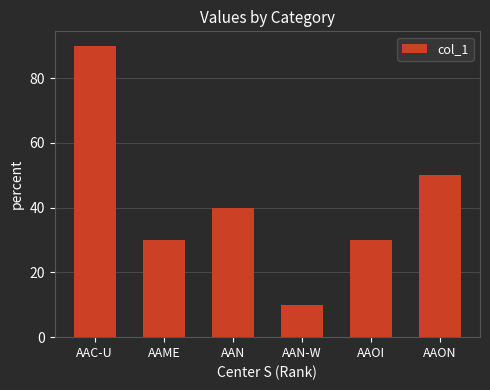

What is the sum of the values at AAME and AAON?

80